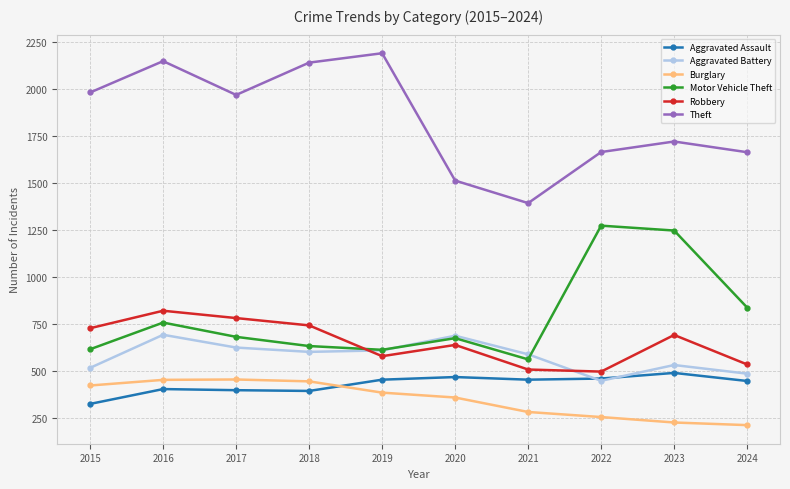

What is the sum of all Burglary values?

3475